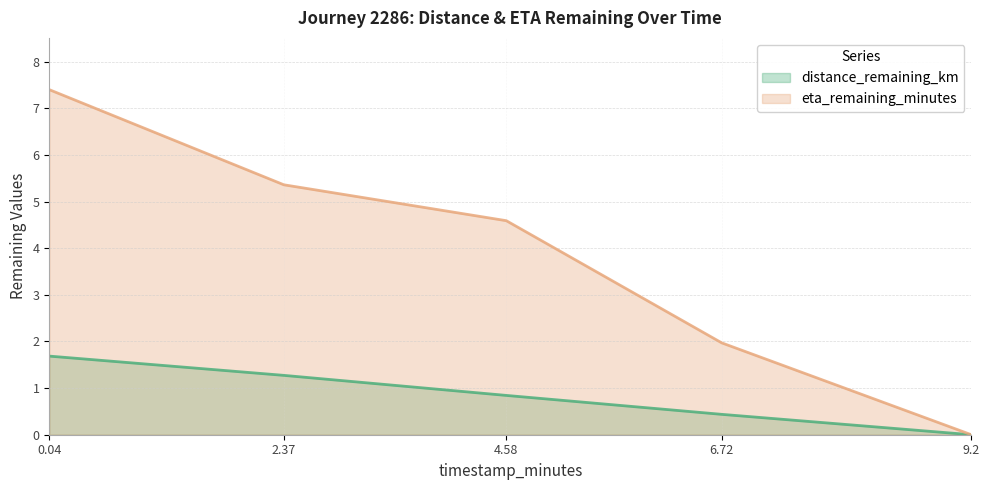

Rank the series at 2.37 from highest to lowest value.

eta_remaining_minutes, distance_remaining_km